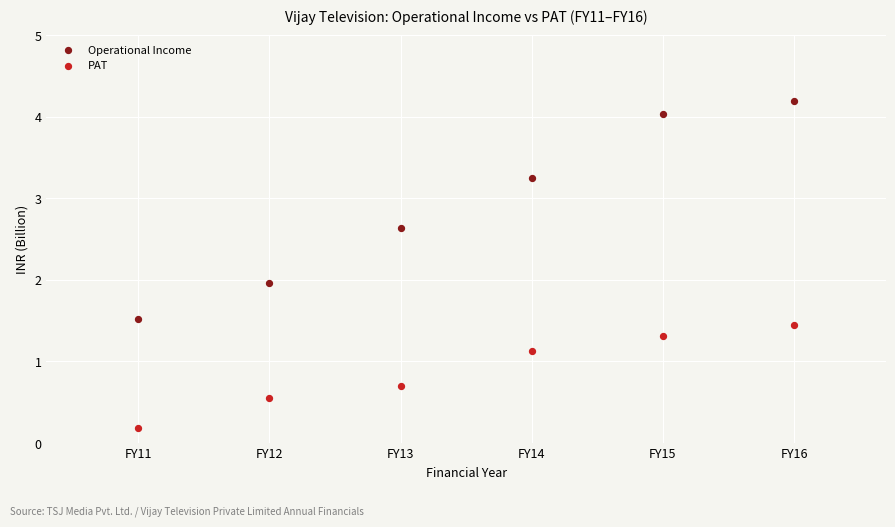

Which series has the largest Y range (max minus min)?

Operational Income